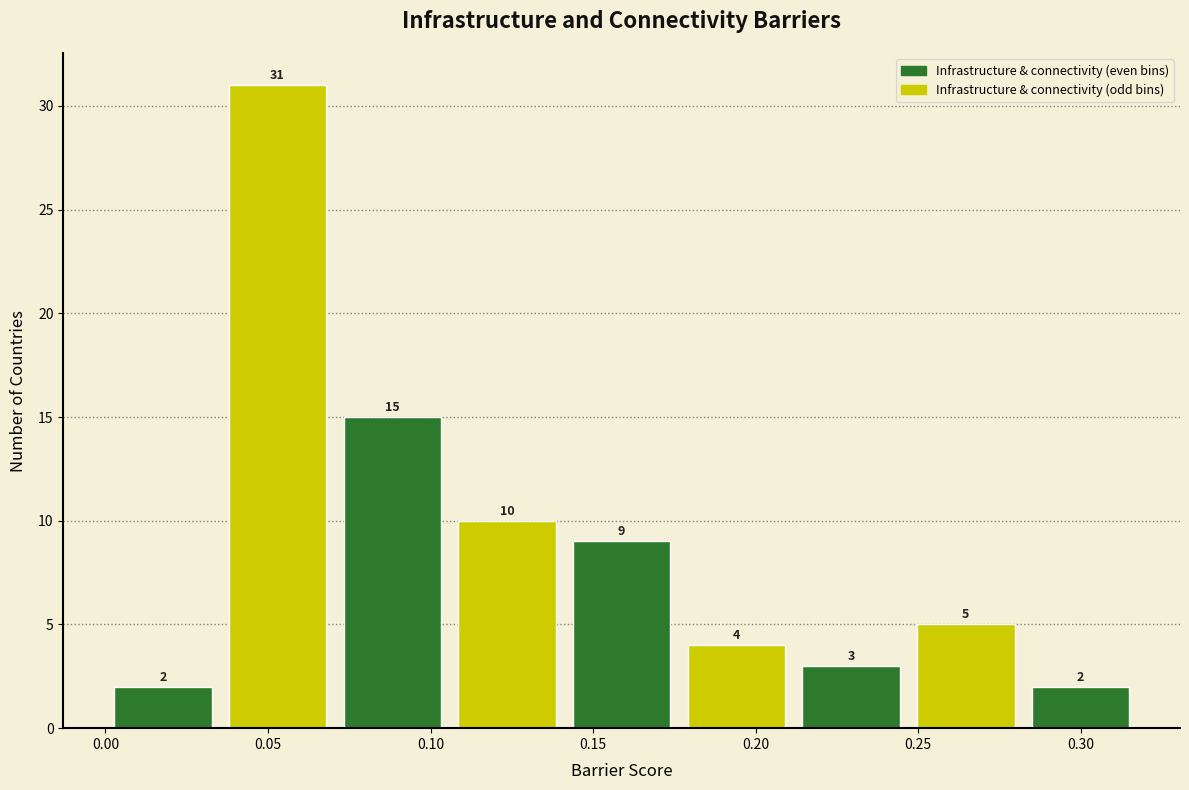

Reading left to right, list every bar in this chart as the range it spans on the x-axis followed by its height. The bar edges are not printed on the chart, so give them approximately, as read against the axis.

0.000 to 0.035: 2
0.035 to 0.070: 31
0.070 to 0.105: 15
0.105 to 0.140: 10
0.140 to 0.175: 9
0.175 to 0.210: 4
0.210 to 0.245: 3
0.245 to 0.280: 5
0.280 to 0.320: 2